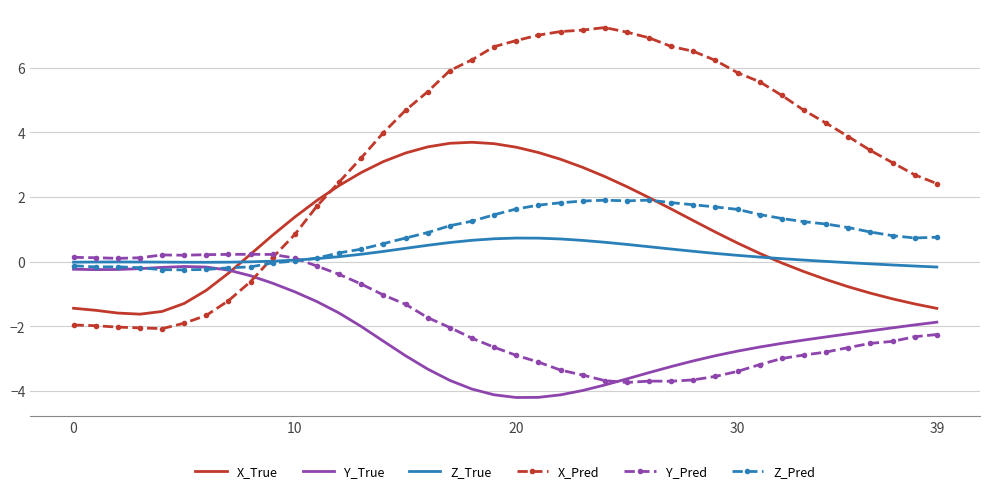

What is the minimum value for Z_Pred?

-0.3